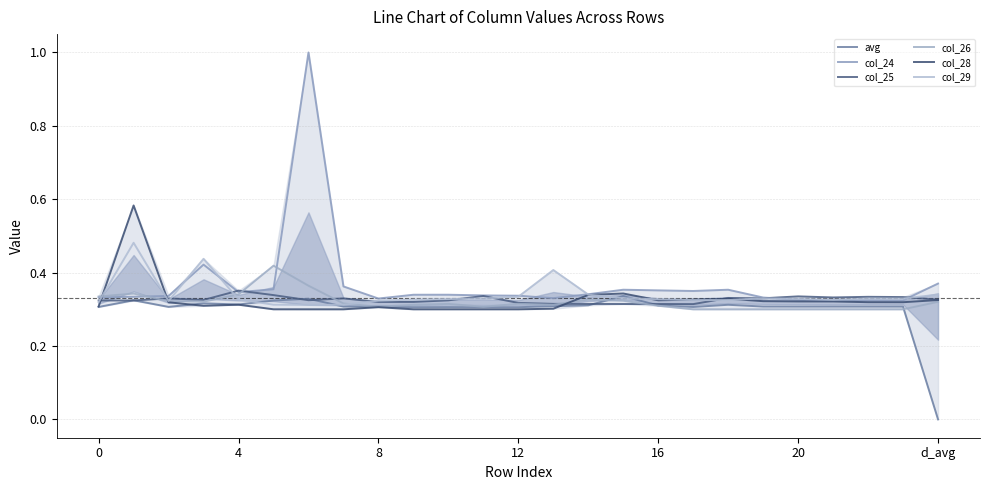

What is the average value of the col_28 series?

0.3